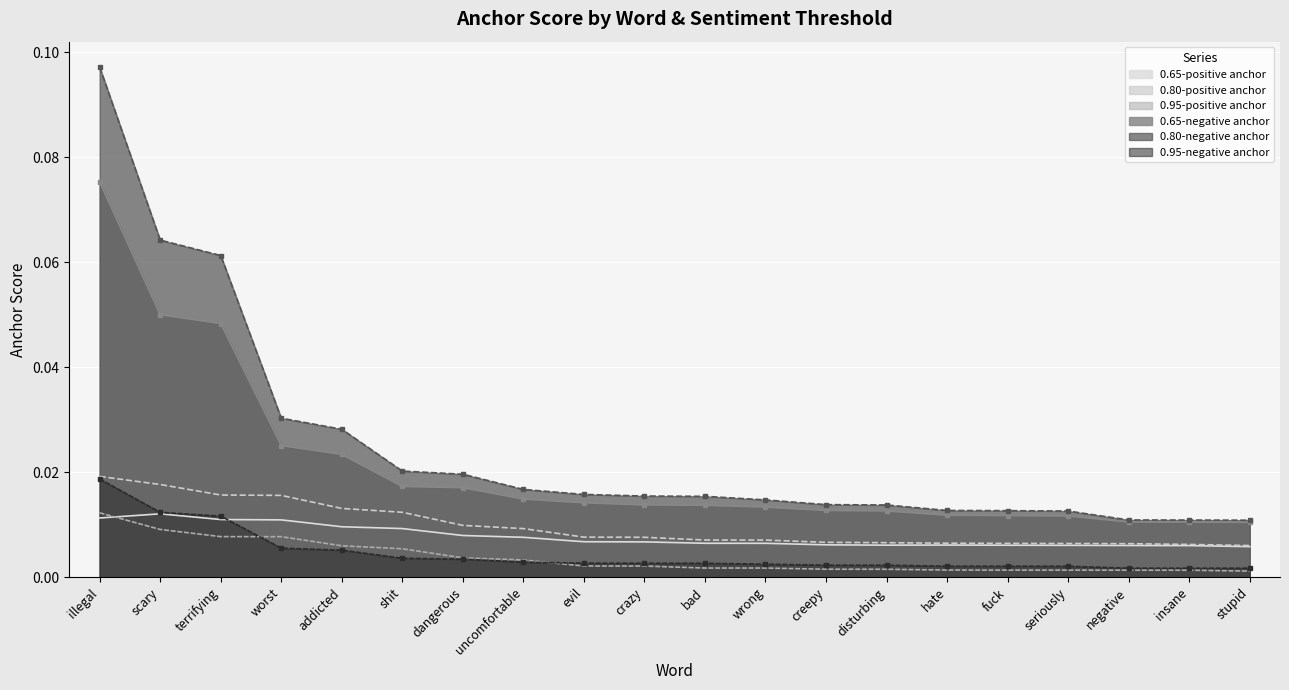

Which category has the highest value in the 0.95-negative anchor series?

illegal